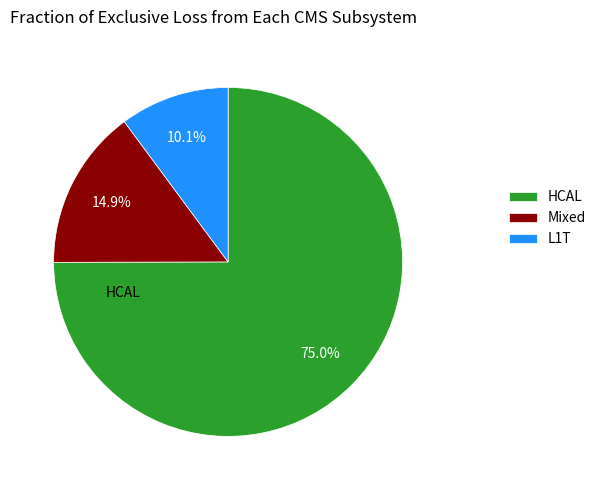

To the nearest percent, what is the average slice percentage?

33%